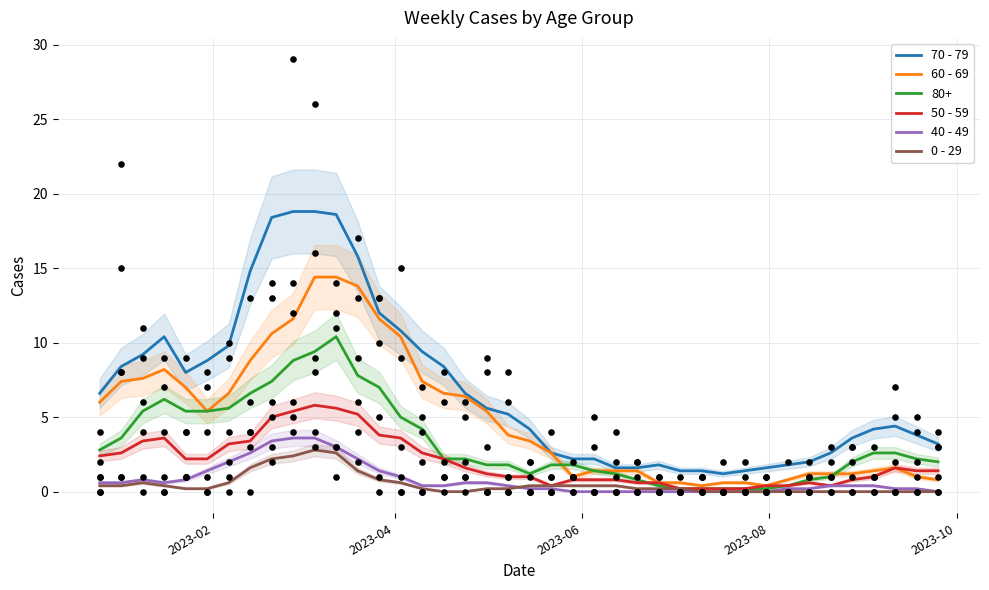

True or false: 70 - 79 and 50 - 59 cross at least once.

False